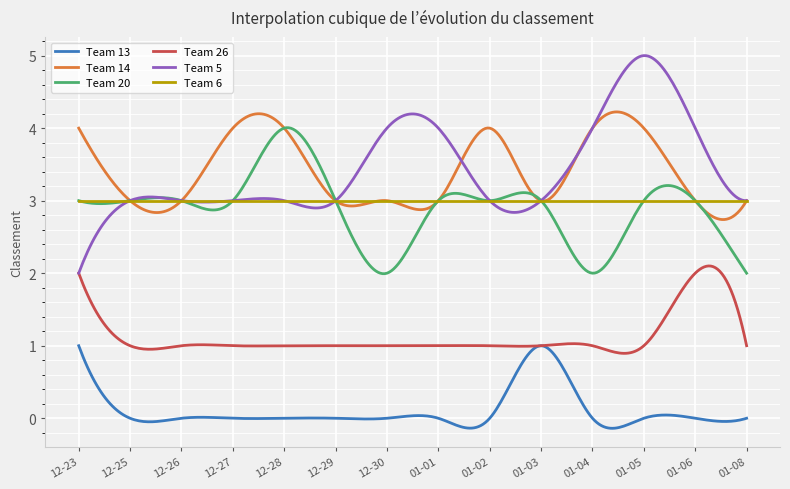

What is the average value of the Team 20 series?

2.9